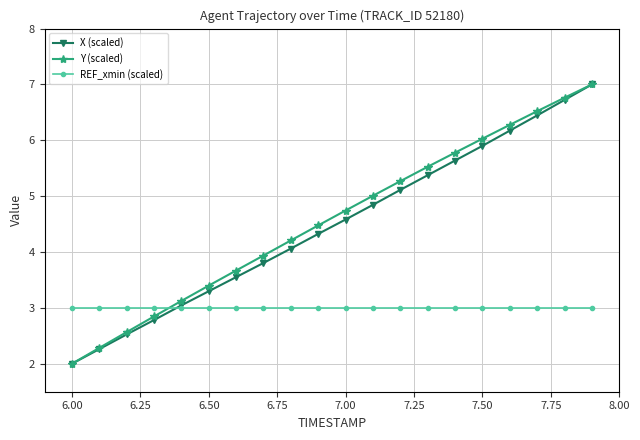

How many lines are shown in the chart?

3